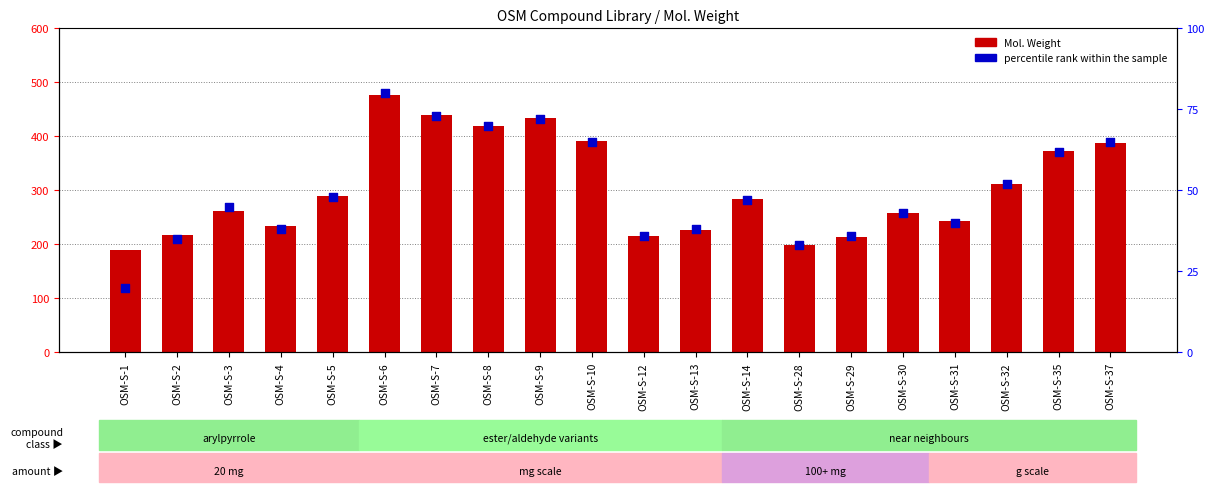

At how many categories does at least one series exceed 249?

12